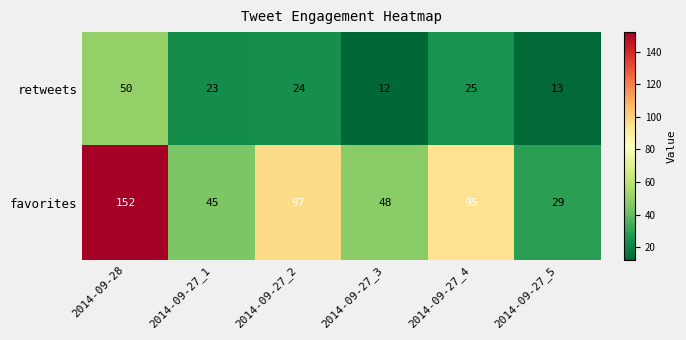

What is the minimum value shown in the chart?

12